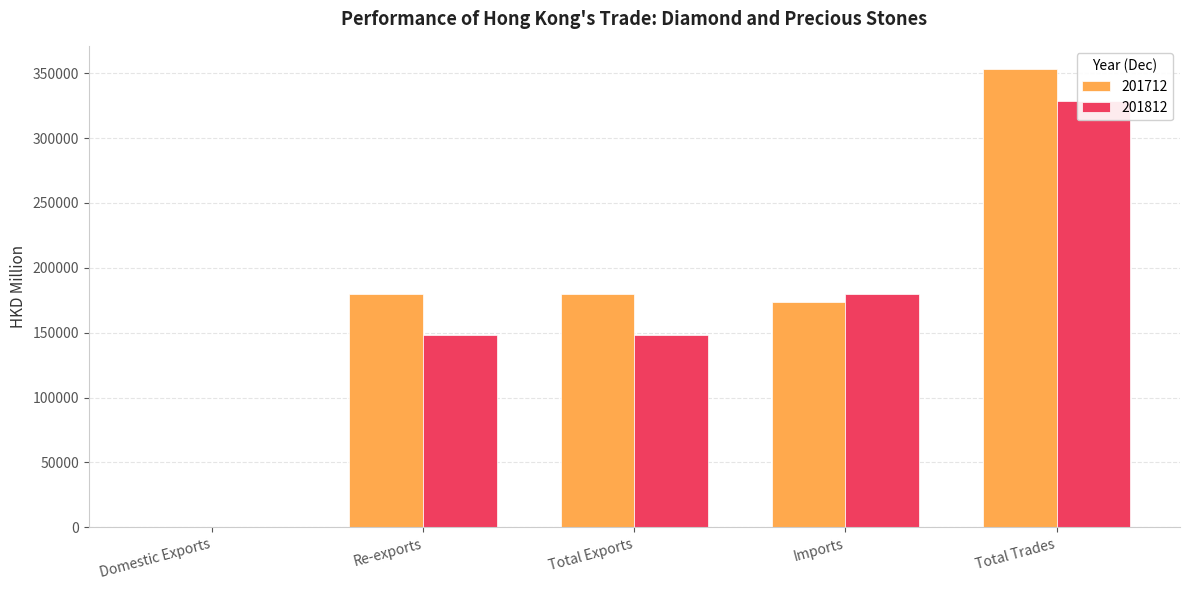

Is it true that 201712 equals 596661.6 at Total Trades?

False